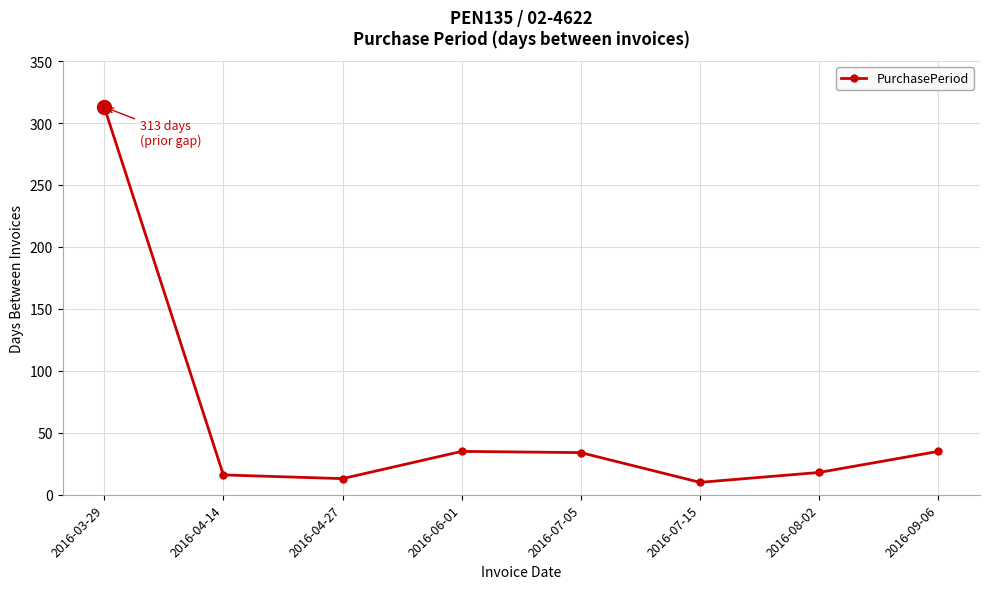

At which category does the chart reach its minimum across all series?

2016-07-15